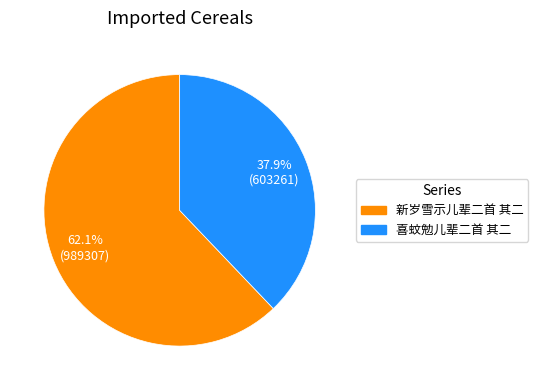

What is the smallest slice in the pie chart?

喜蚊勉儿辈二首 其二